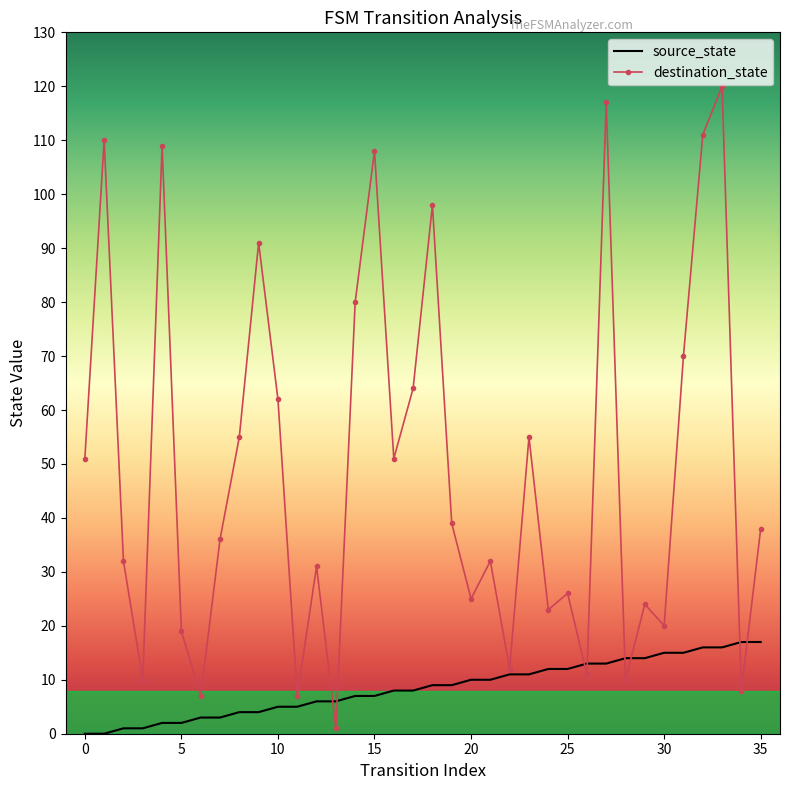

List the series in order of their peak value, lowest first.

source_state, destination_state